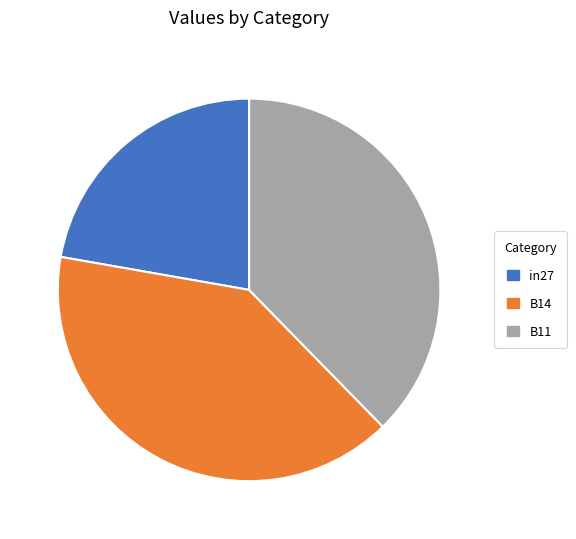

Is it true that B14 is 32% of the pie?

False